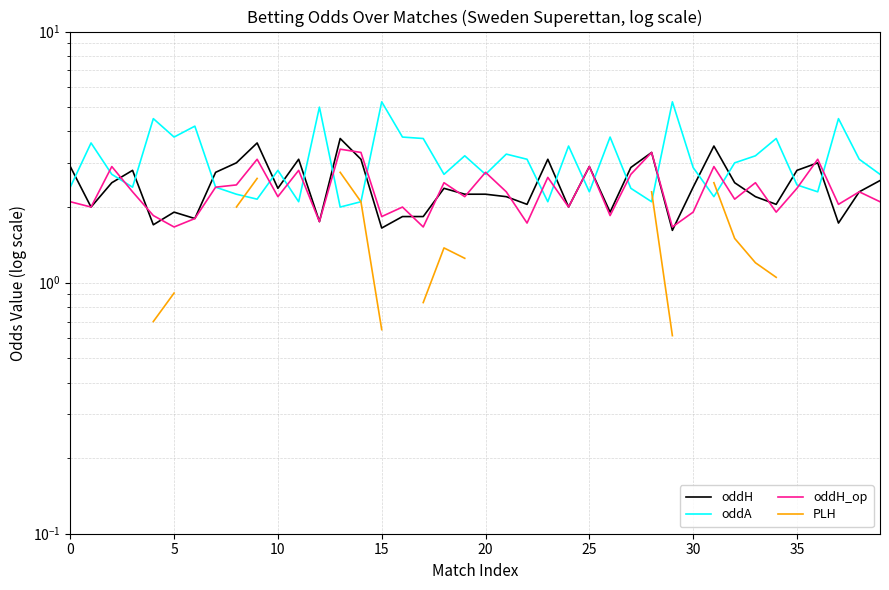

At how many categories does at least one series exceed 5?

2